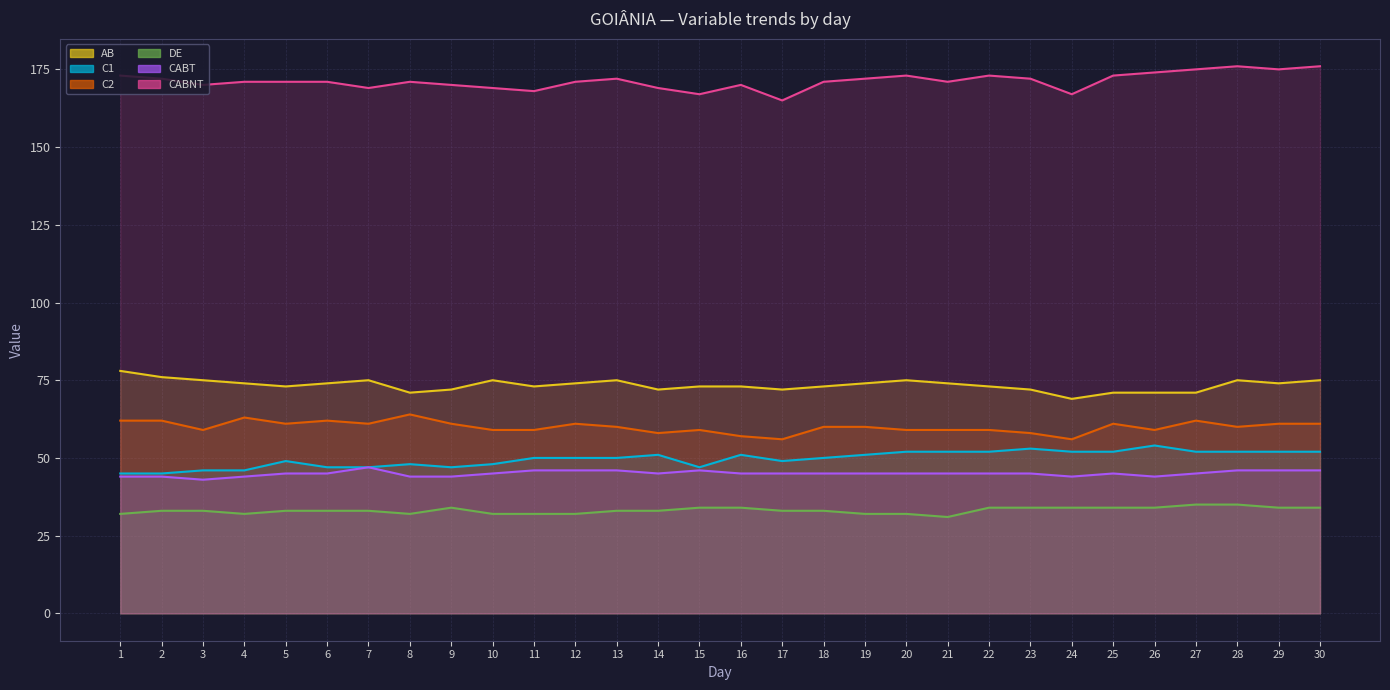

What is the difference between the maximum and minimum values in the DE series?

4